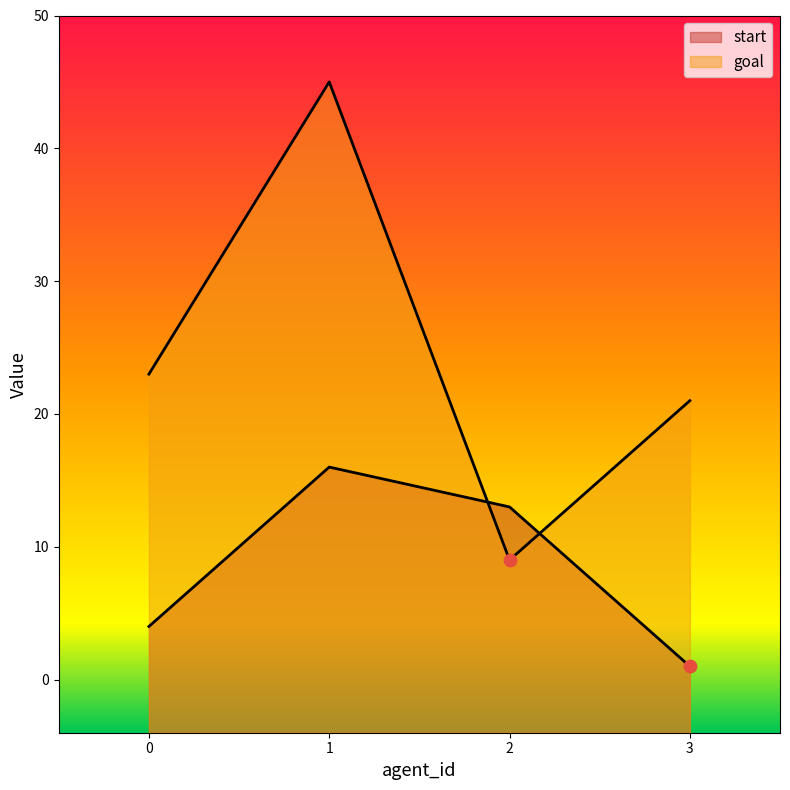

Which series contains the highest Y value?

goal